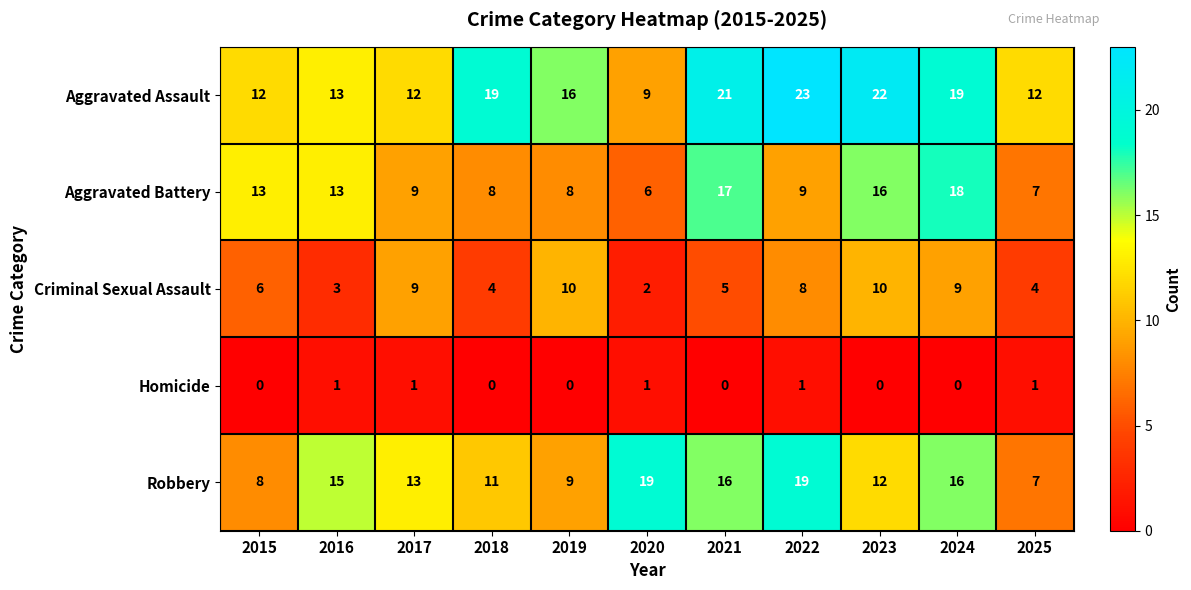

What is the total value across all series at 2023?

60